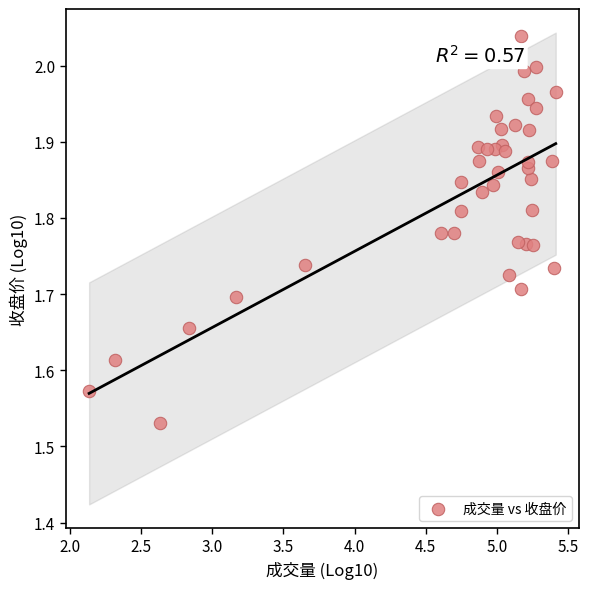

What is the range of Y values (max minus min)?

0.5